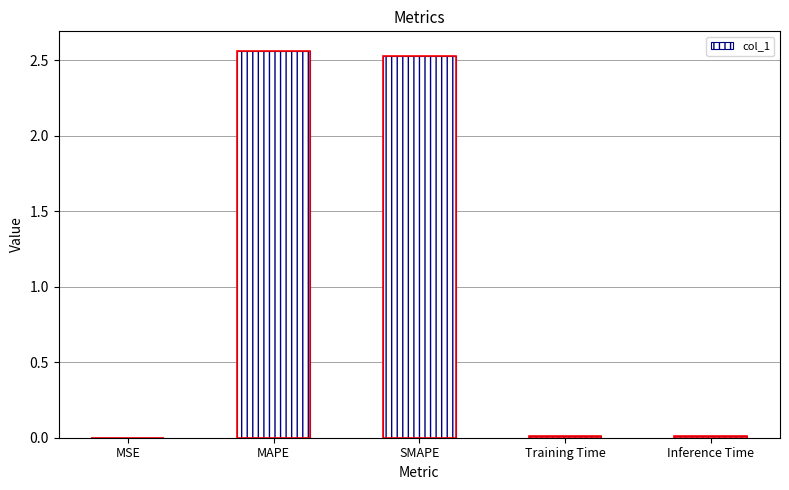

What position from the left is MSE?

1